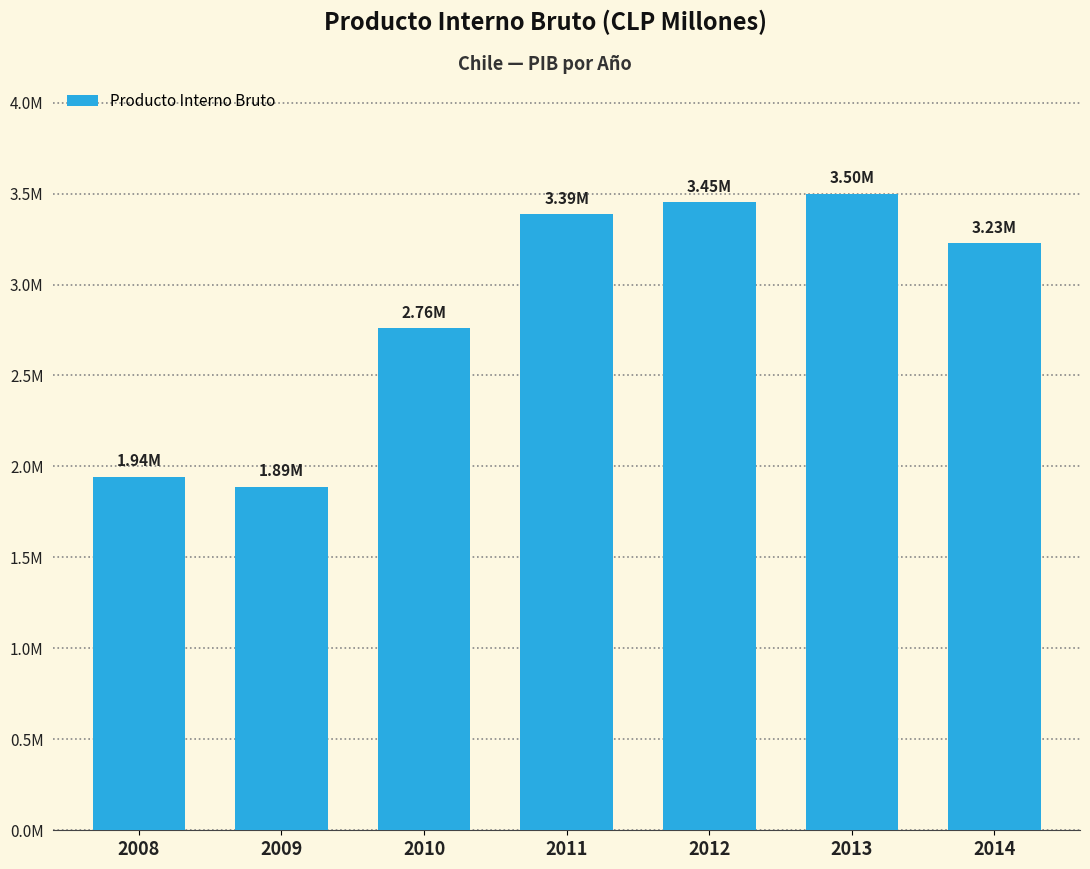

Reading left to right, extract all data points from this chart.

2008=1941954	2009=1887069	2010=2758525	2011=3385094	2012=3450909	2013=3499799	2014=3226718